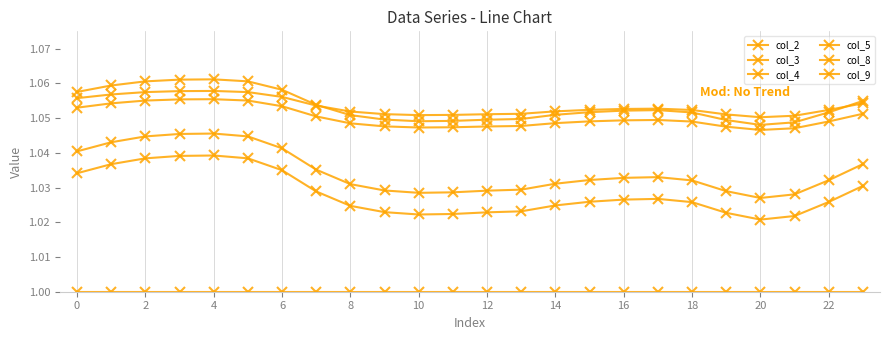

What is the sum of all col_5 values?

24.0